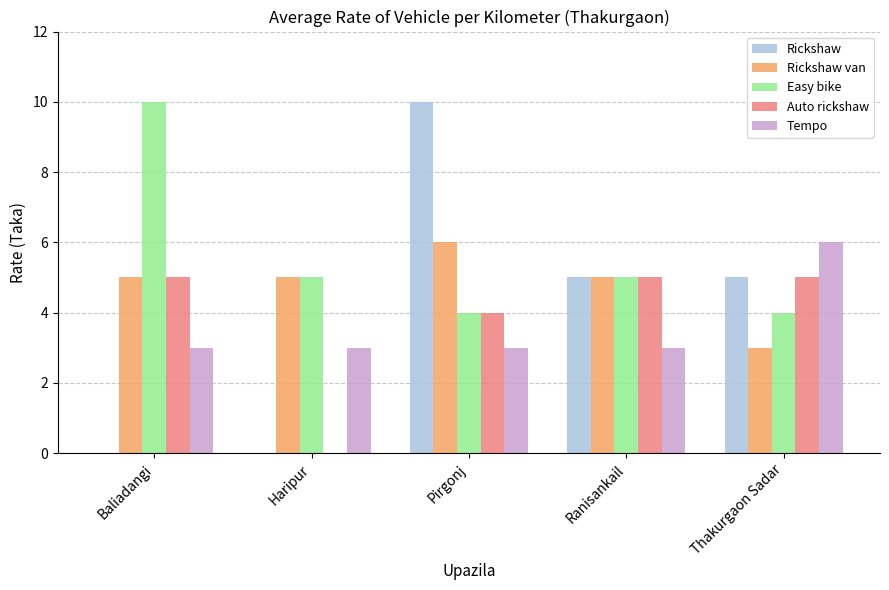

What is the difference between the Easy bike values at Ranisankail and Thakurgaon Sadar?

1